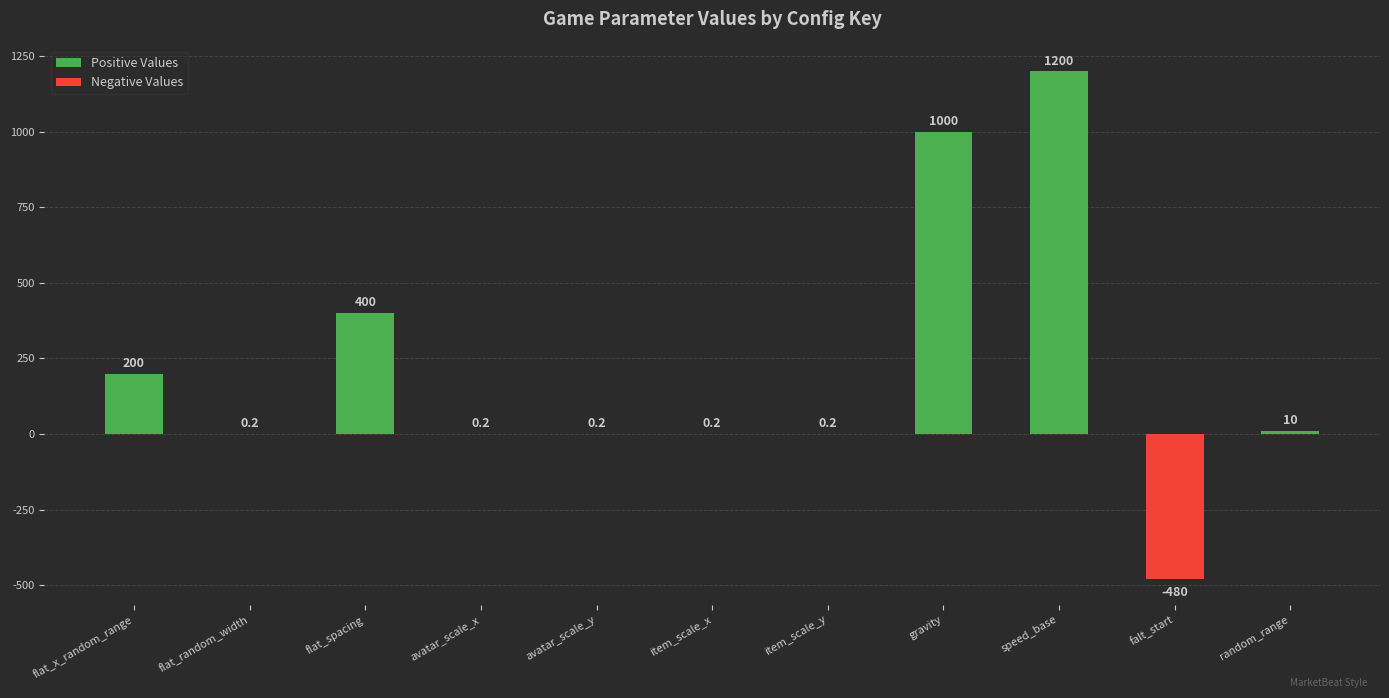

What is the lowest value of the Negative Values series?

-480.0